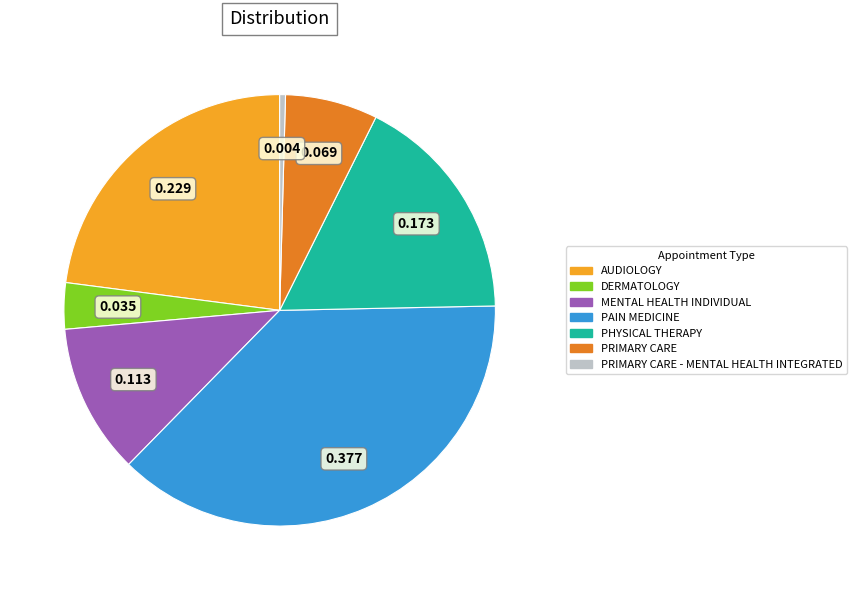

Is there a majority slice in this chart?

No